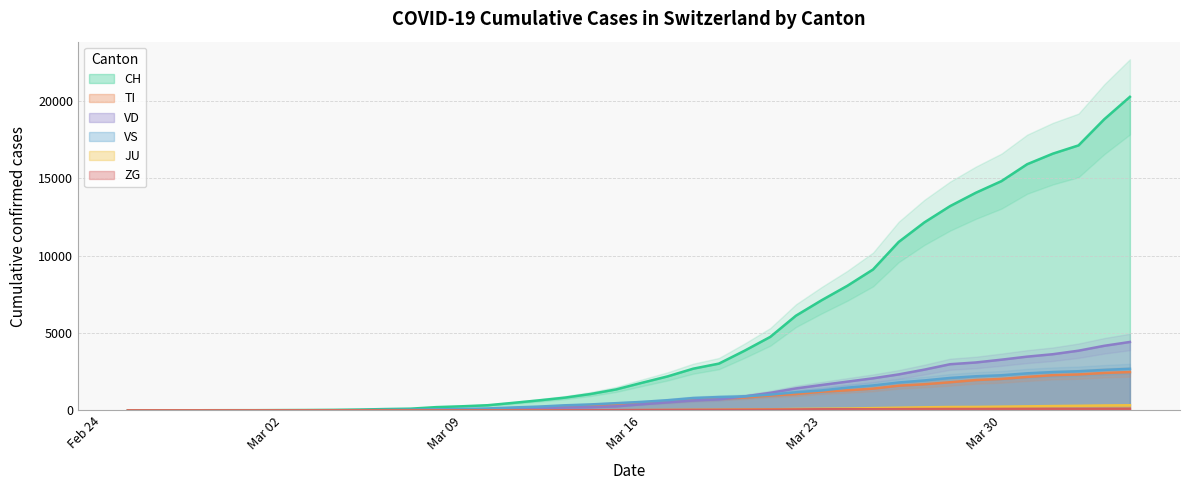

List the series in order of their peak value, highest first.

CH, VD, VS, TI, JU, ZG